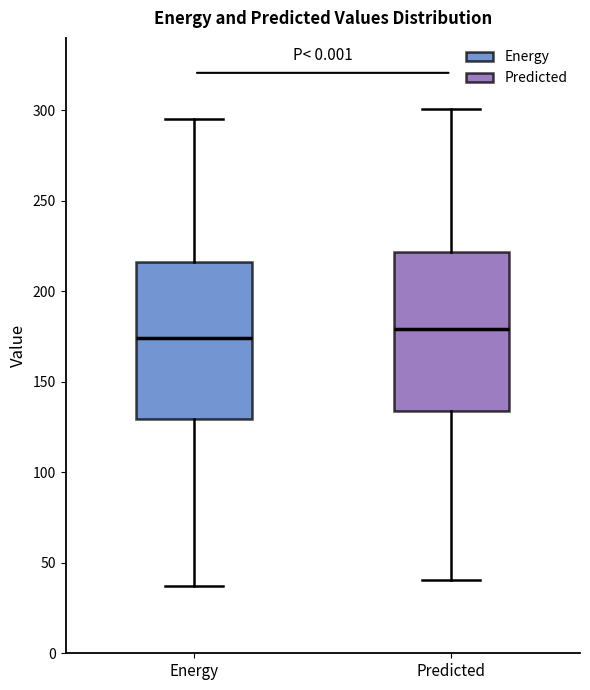

Reading left to right, read every box against the y-axis: the position of its median line, the range the box covers, and the ends of its whiskers. The values are not printed on the chart, so give them approximately, as read against the axis.

Energy: median 175, box 130 to 215, whiskers 35 to 295
Predicted: median 180, box 135 to 220, whiskers 40 to 300